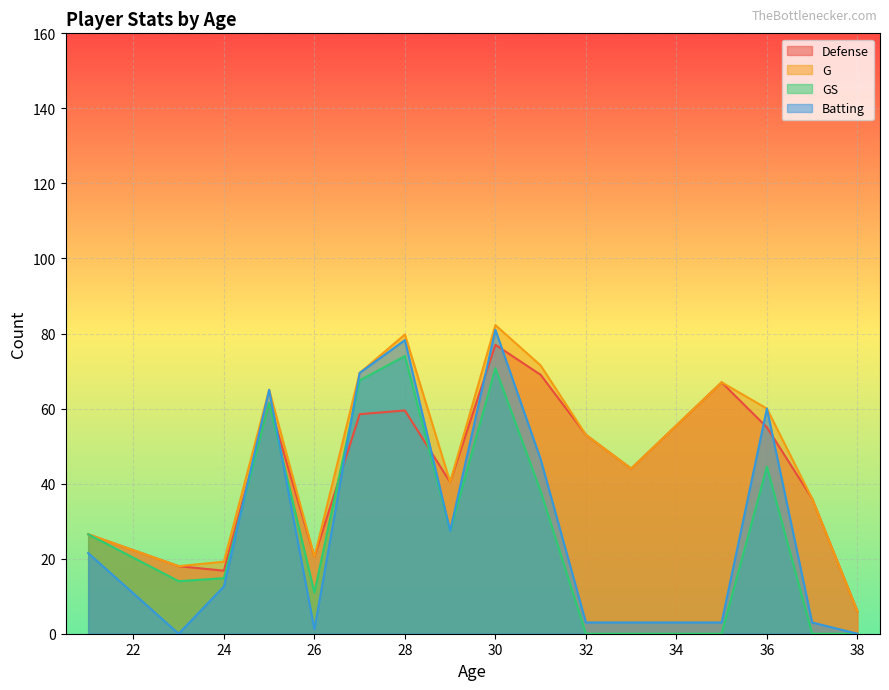

True or false: Defense has more than 0 points higher than both neighbors.

True